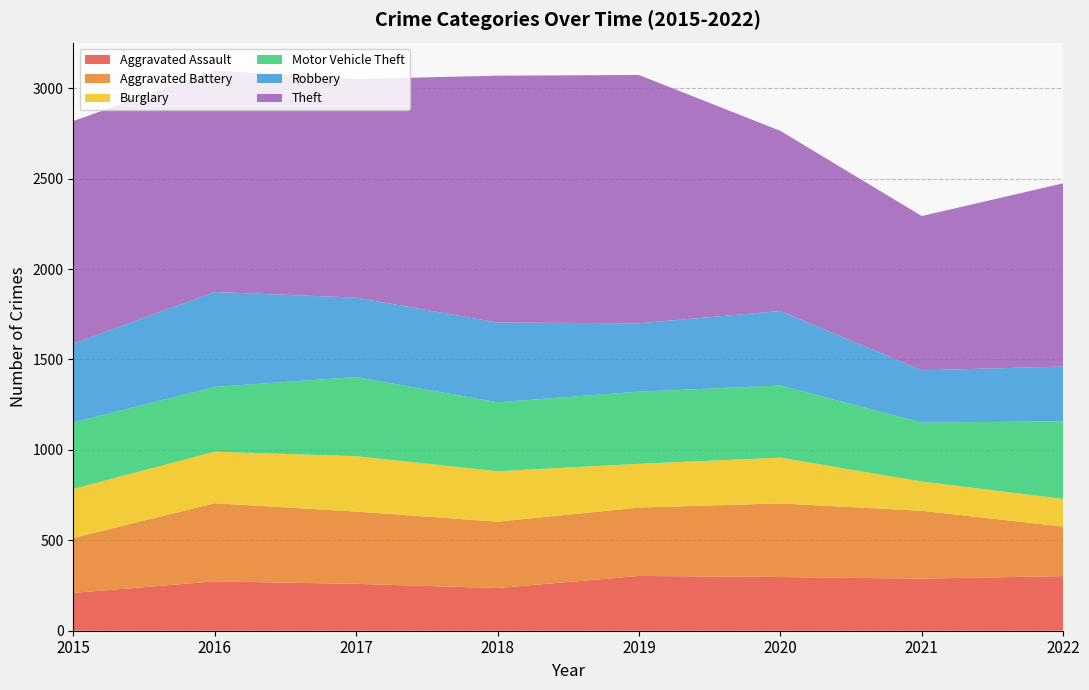

Reading left to right, list all the values displayed in this chart.

Aggravated Assault: 209	273	259	236	303	297	288	302
Aggravated Battery: 304	432	400	367	378	407	375	274
Burglary: 271	285	306	279	242	253	162	153
Motor Vehicle Theft: 368	358	438	381	399	399	326	429
Robbery: 435	525	439	441	378	412	289	303
Theft: 1231	1224	1209	1365	1373	996	853	1013